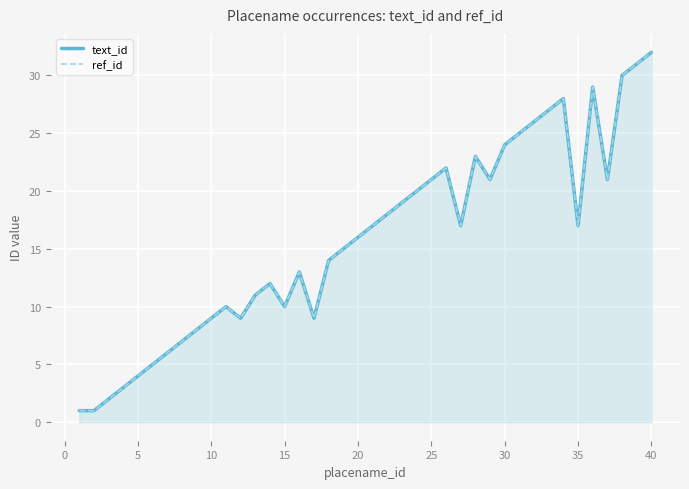

At how many categories does at least one series exceed 31?

1